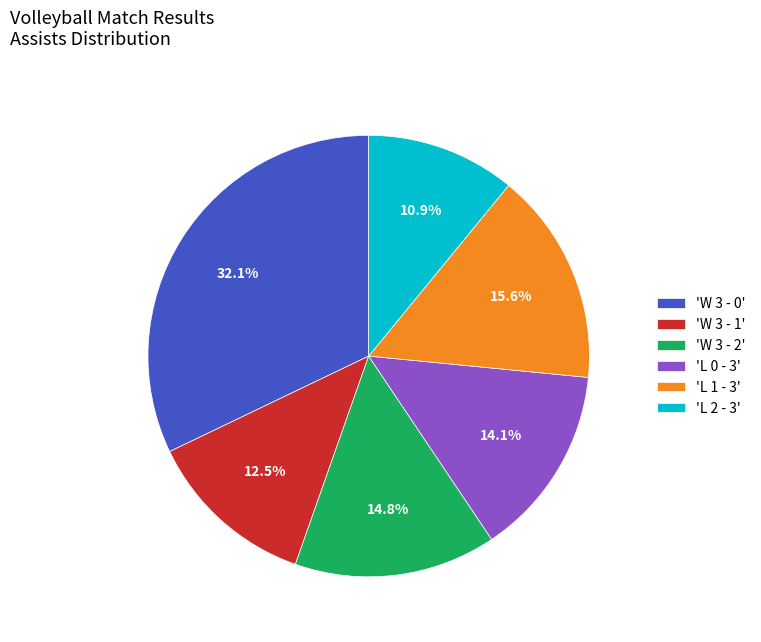

Rank the categories by value from highest to lowest.

'W 3 - 0', 'L 1 - 3', 'W 3 - 2', 'L 0 - 3', 'W 3 - 1', 'L 2 - 3'